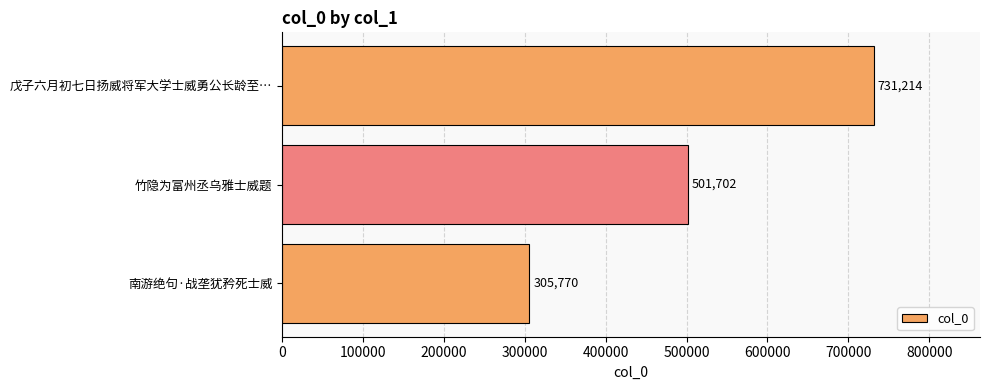

List the labels in order of value, smallest first.

南游绝句·战垄犹矜死士威, 竹隐为富州丞乌雅士威题, 戊子六月初七日扬威将军大学士威勇公长龄至…